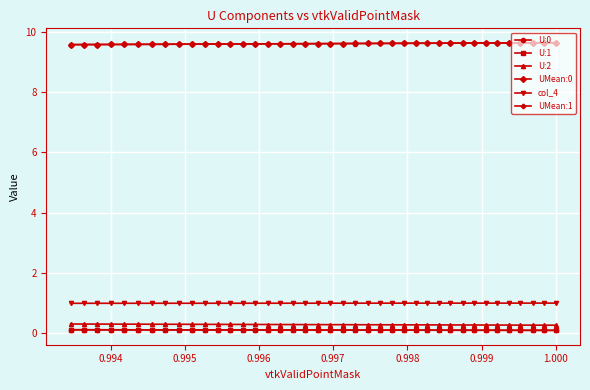

What is the maximum value shown in the chart?

9.6